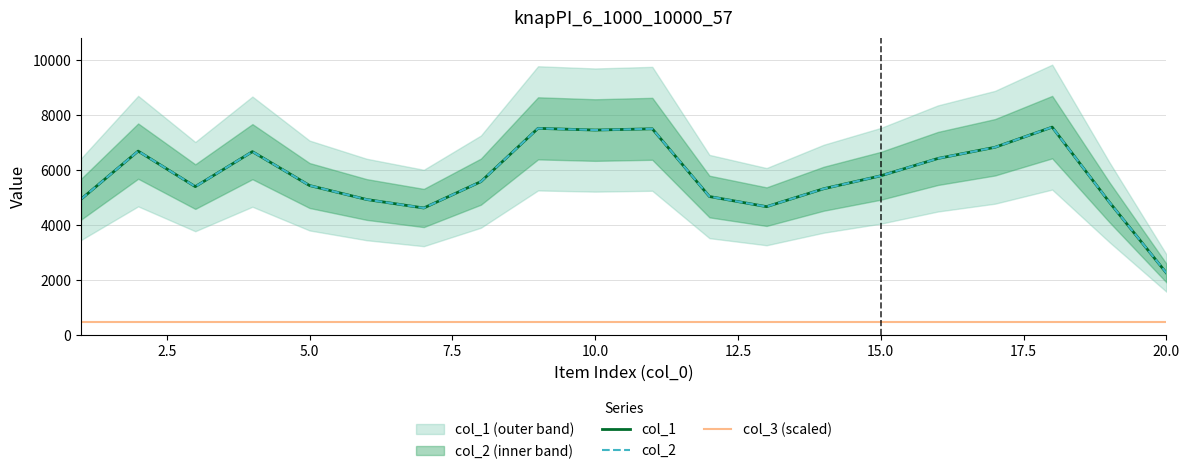

What are all the series names shown in the legend?

col_1, col_2, col_3 (scaled)